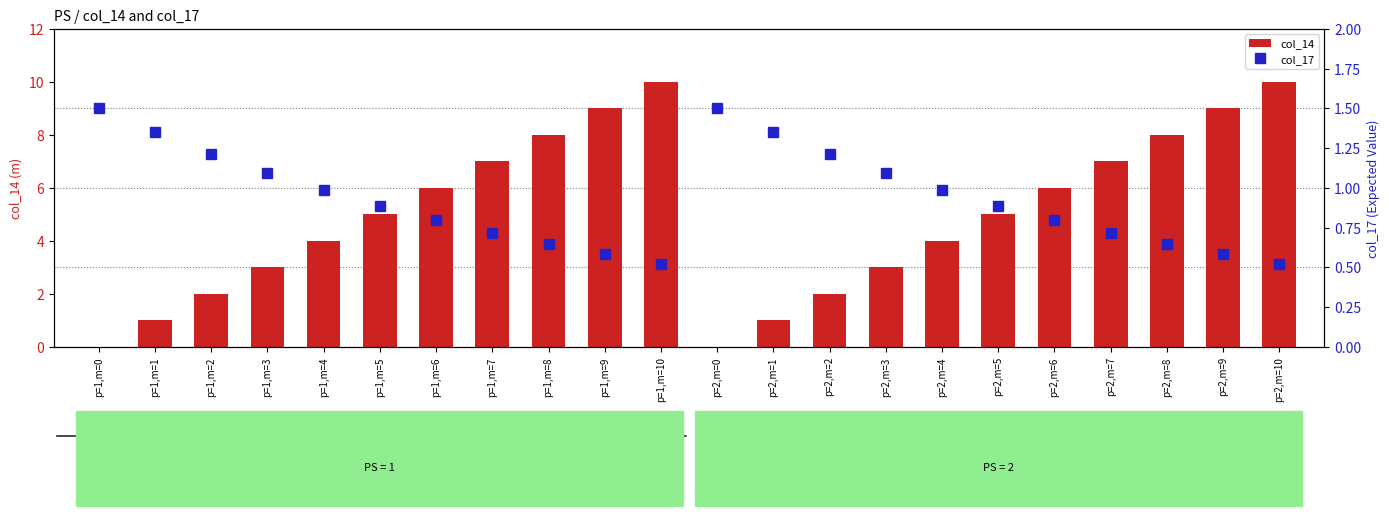

Reading left to right, list all the values displayed in this chart.

col_14: 0.0	1.0	2.0	3.0	4.0	5.0	6.0	7.0	8.0	9.0	10.0	0.0	1.0	2.0	3.0	4.0	5.0	6.0	7.0	8.0	9.0	10.0
col_17: 1.5	1.4	1.2	1.1	1.0	0.9	0.8	0.7	0.6	0.6	0.5	1.5	1.4	1.2	1.1	1.0	0.9	0.8	0.7	0.6	0.6	0.5